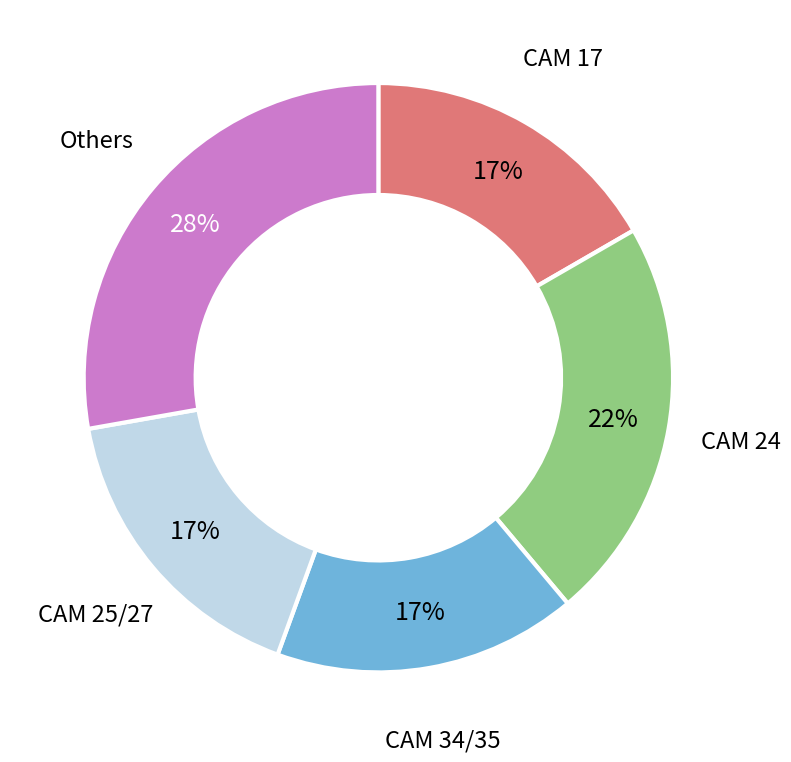

Is it true that CAM 17 is 17% of the pie?

True